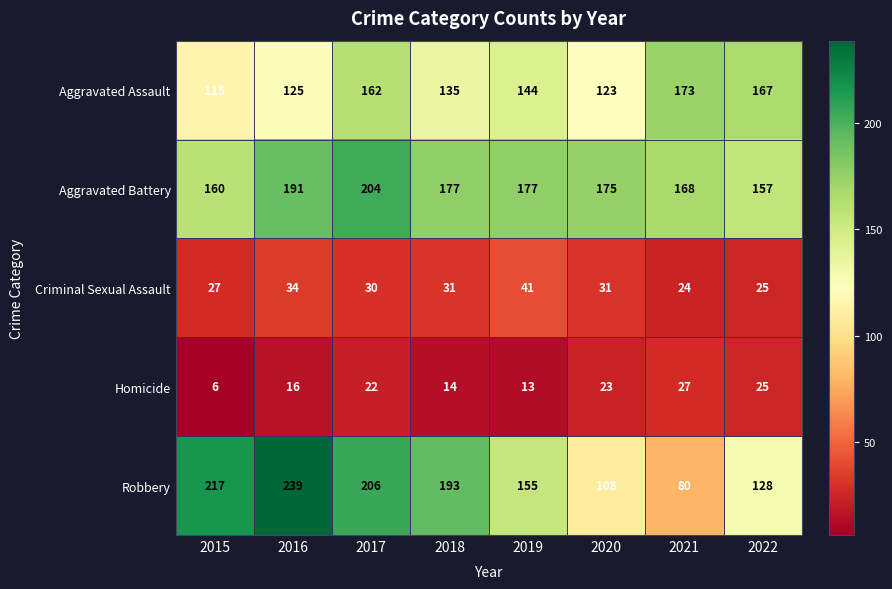

Rank the series at 2016 from highest to lowest value.

Robbery, Aggravated Battery, Aggravated Assault, Criminal Sexual Assault, Homicide